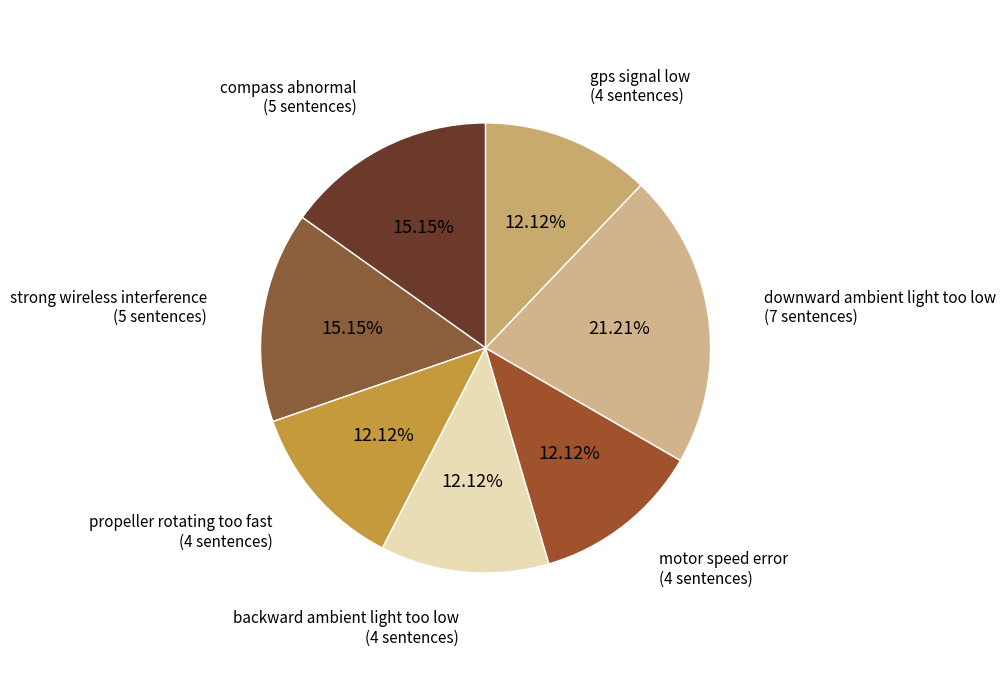

To the nearest percent, what is the average slice percentage?

14%